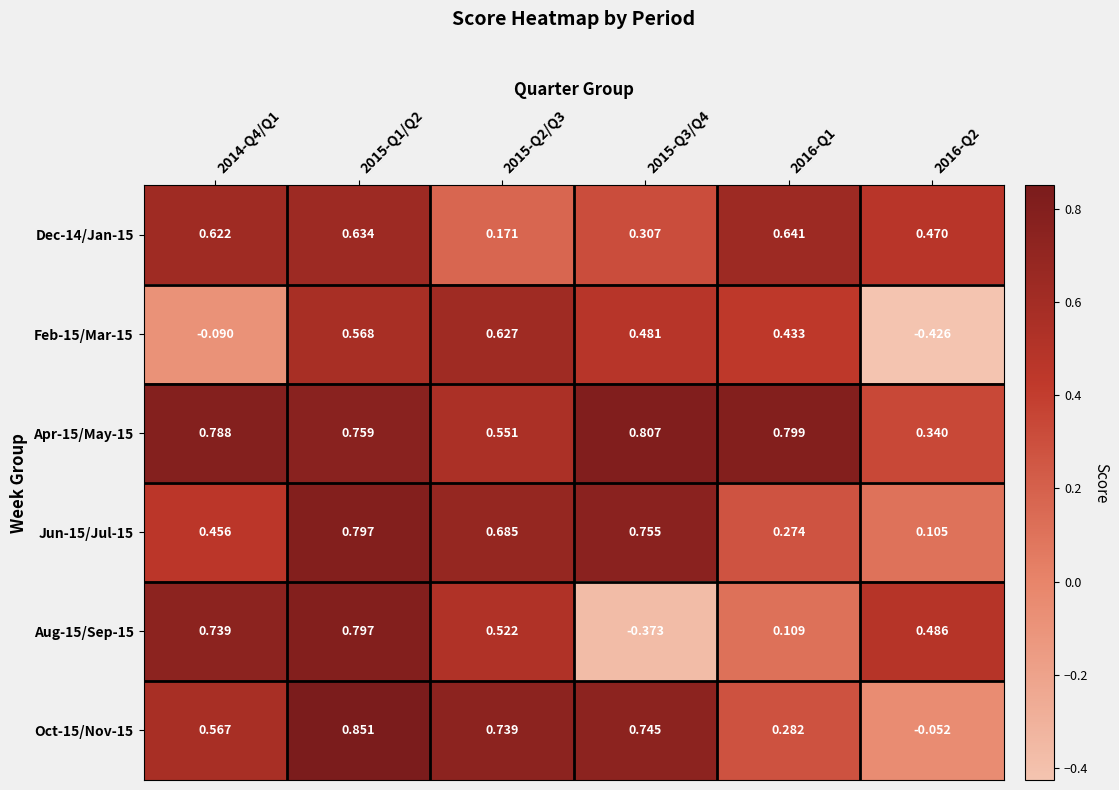

Is the value of Oct-15/Nov-15 at 2015-Q3/Q4 greater than the value of Feb-15/Mar-15 at 2015-Q1/Q2?

Yes